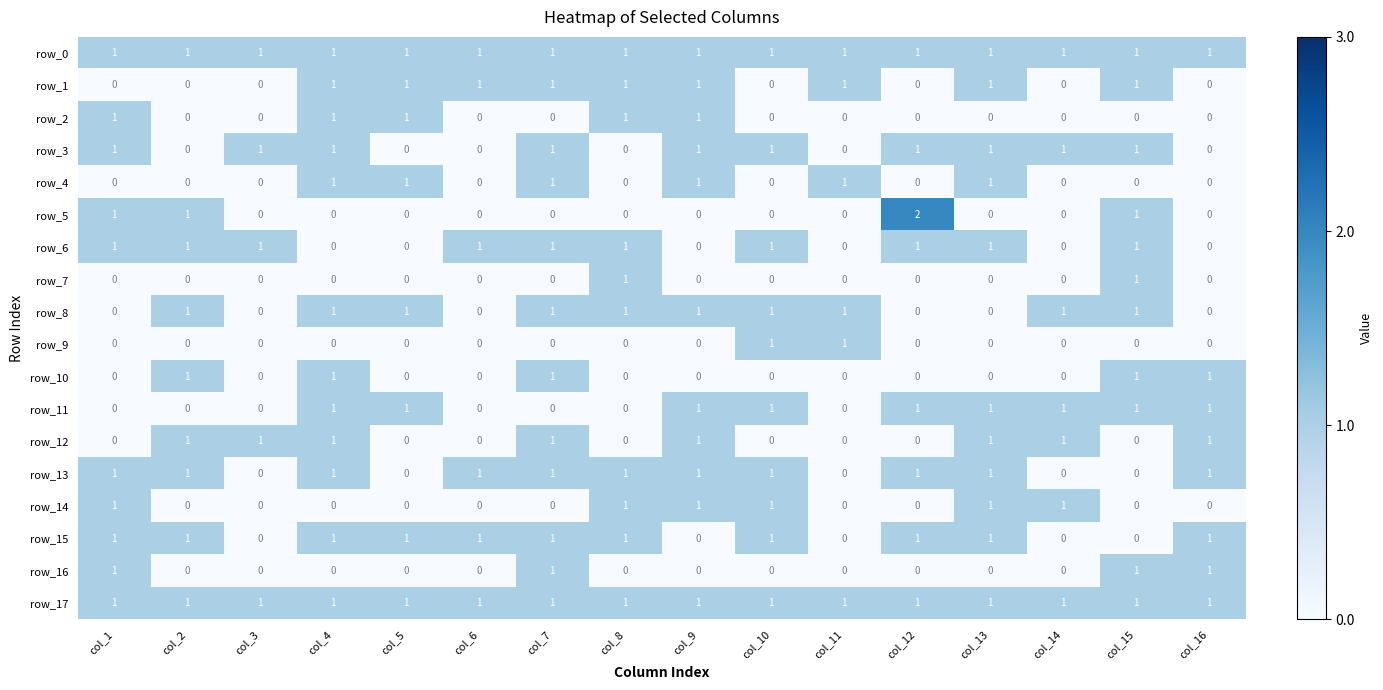

Is the value of row_8 at col_14 greater than the value of row_5 at col_5?

Yes